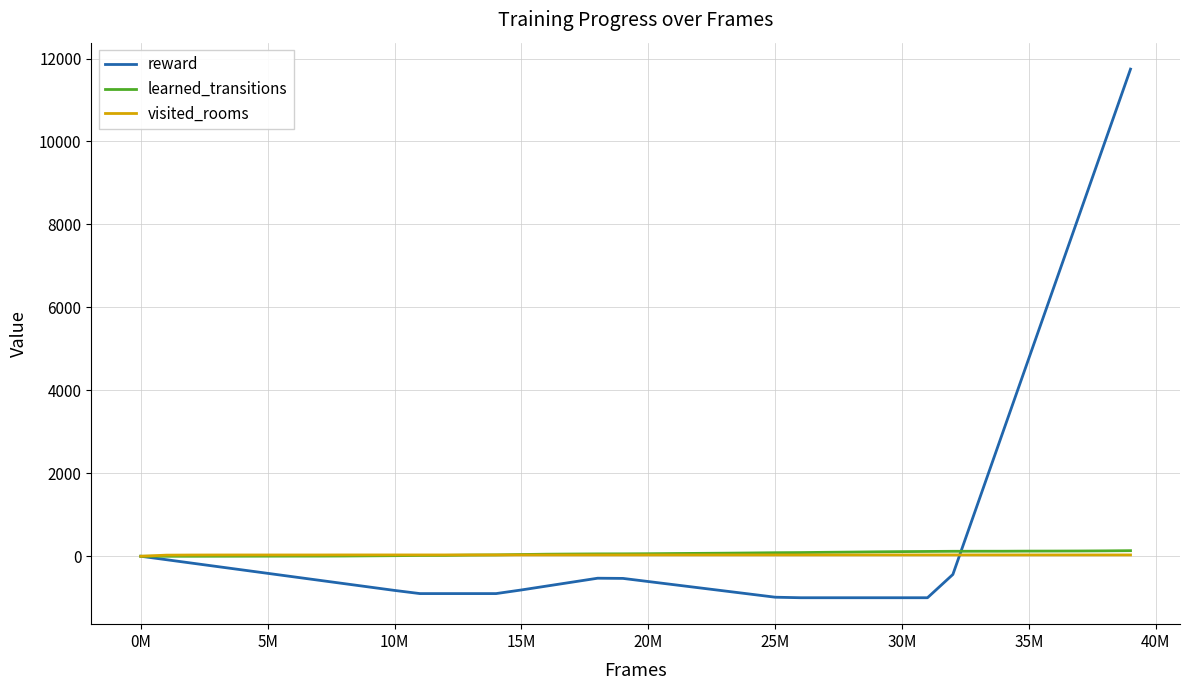

What is the smallest value displayed?

-1000.0